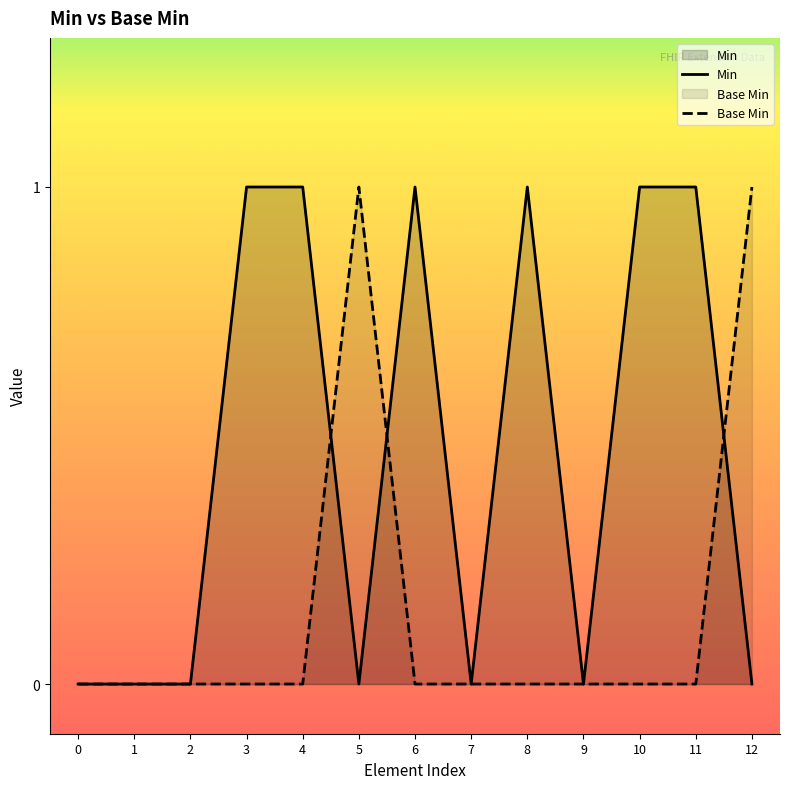

Reading right to left, extract all data points from this chart.

Min: 0	1	1	0	1	0	1	0	1	1	0	0	0
Base Min: 1	0	0	0	0	0	0	1	0	0	0	0	0